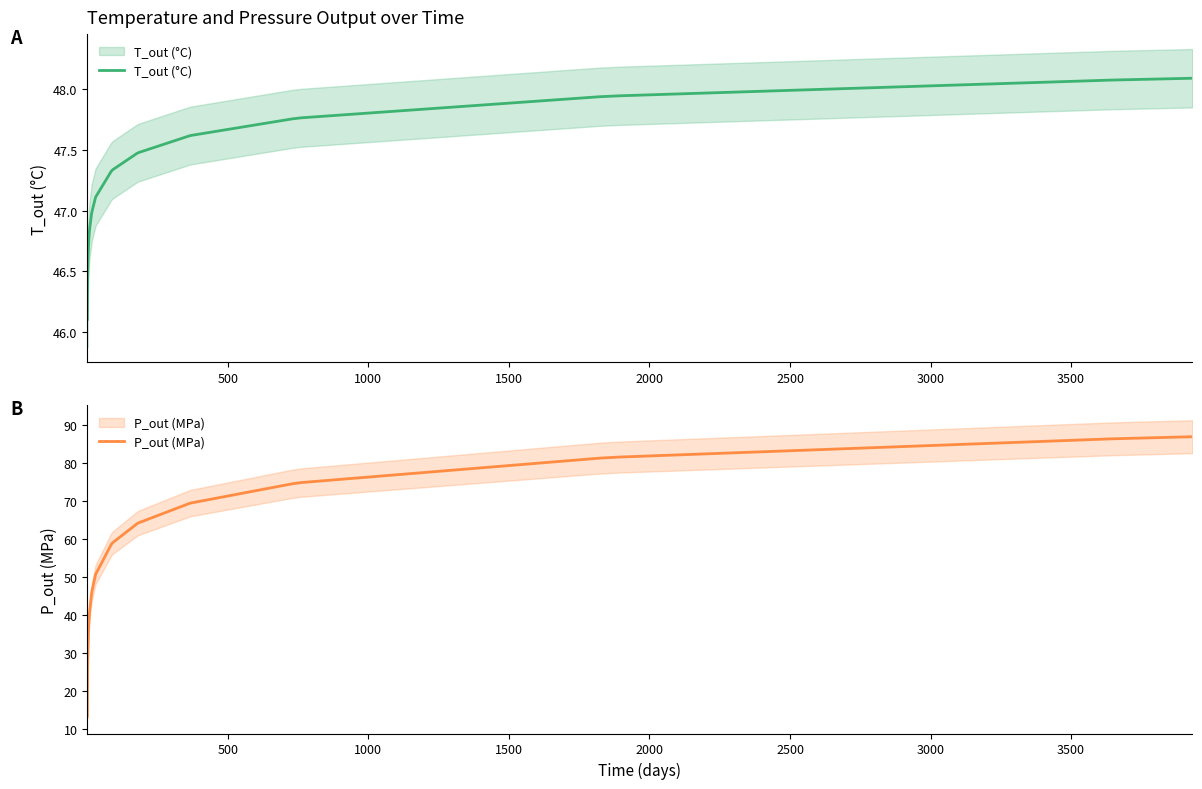

What is the difference between the maximum and second lowest values in the P_out (MPa) series?

71.6